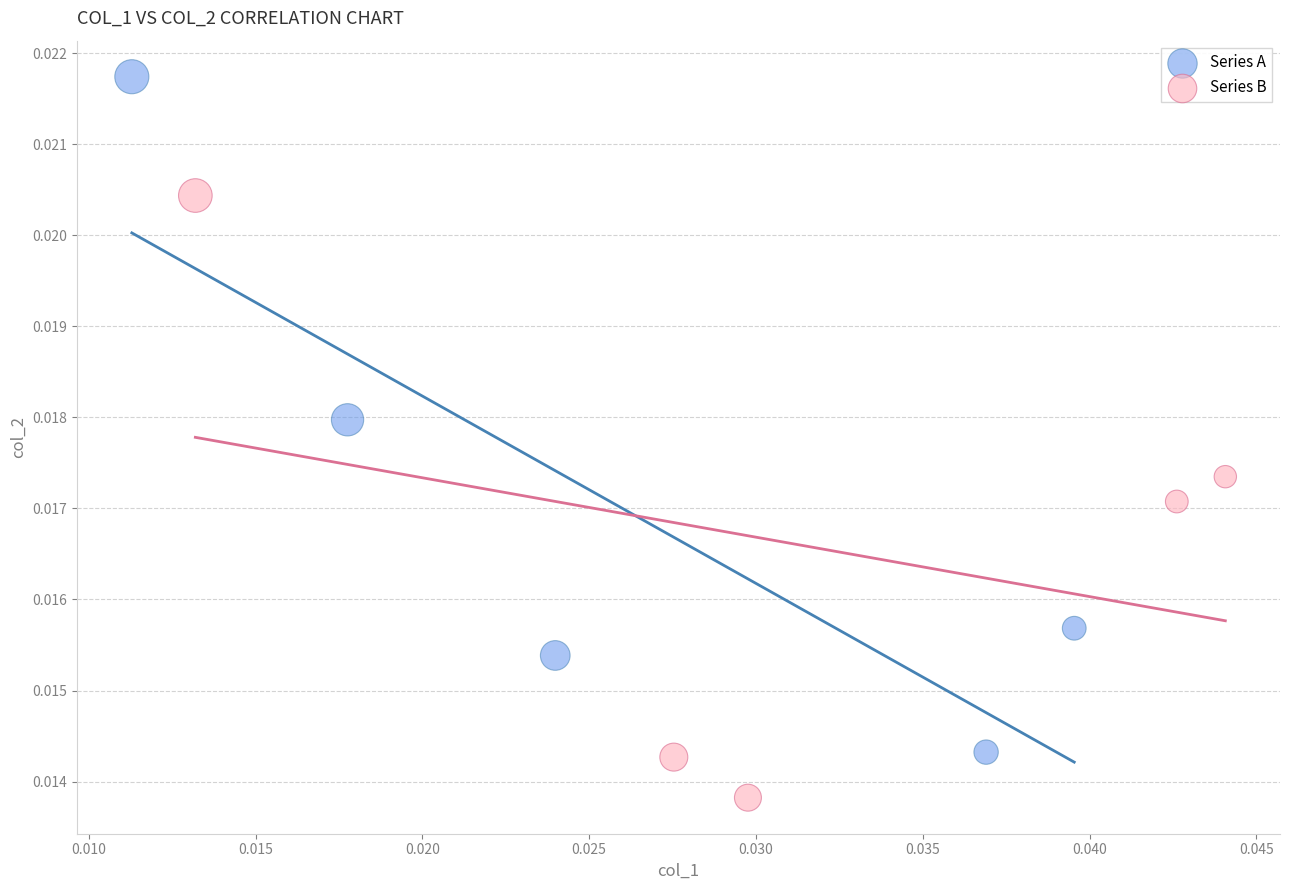

Which series has the widest spread of Y values?

Series A